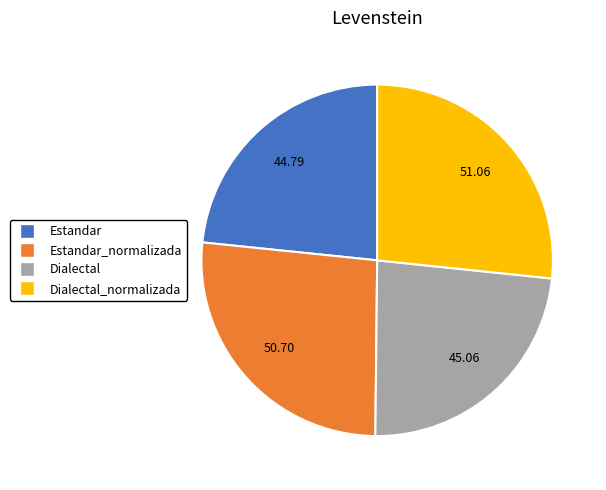

Does Estandar account for over 50% of the chart?

No